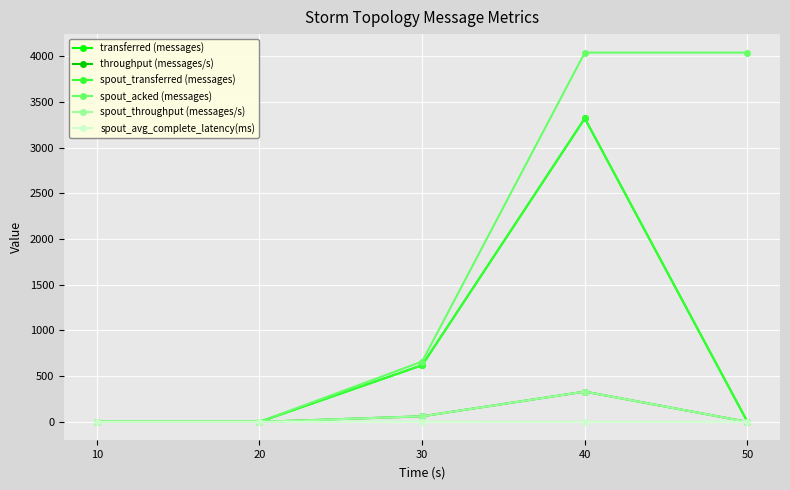

Is this an area chart (filled region under the line)?

No